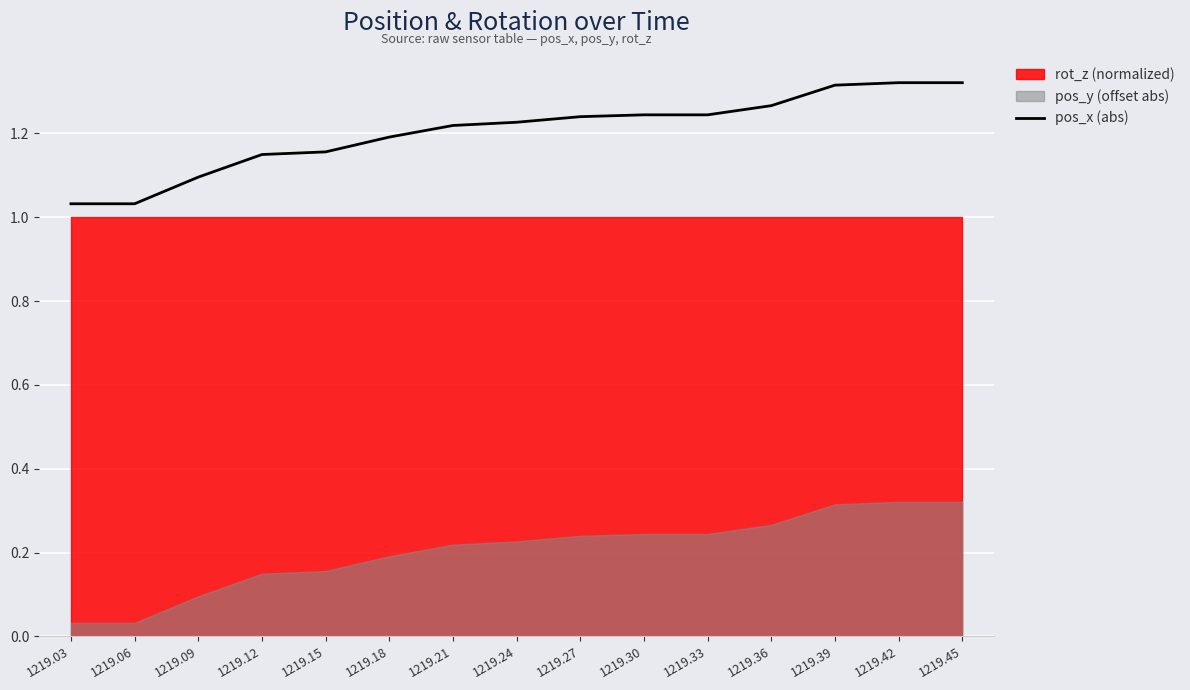

Reading left to right, what are all the values shown in this chart?

1219.03=1.0	1219.06=1.0	1219.09=1.1	1219.12=1.1	1219.15=1.2	1219.18=1.2	1219.21=1.2	1219.24=1.2	1219.27=1.2	1219.30=1.2	1219.33=1.2	1219.36=1.3	1219.39=1.3	1219.42=1.3	1219.45=1.3